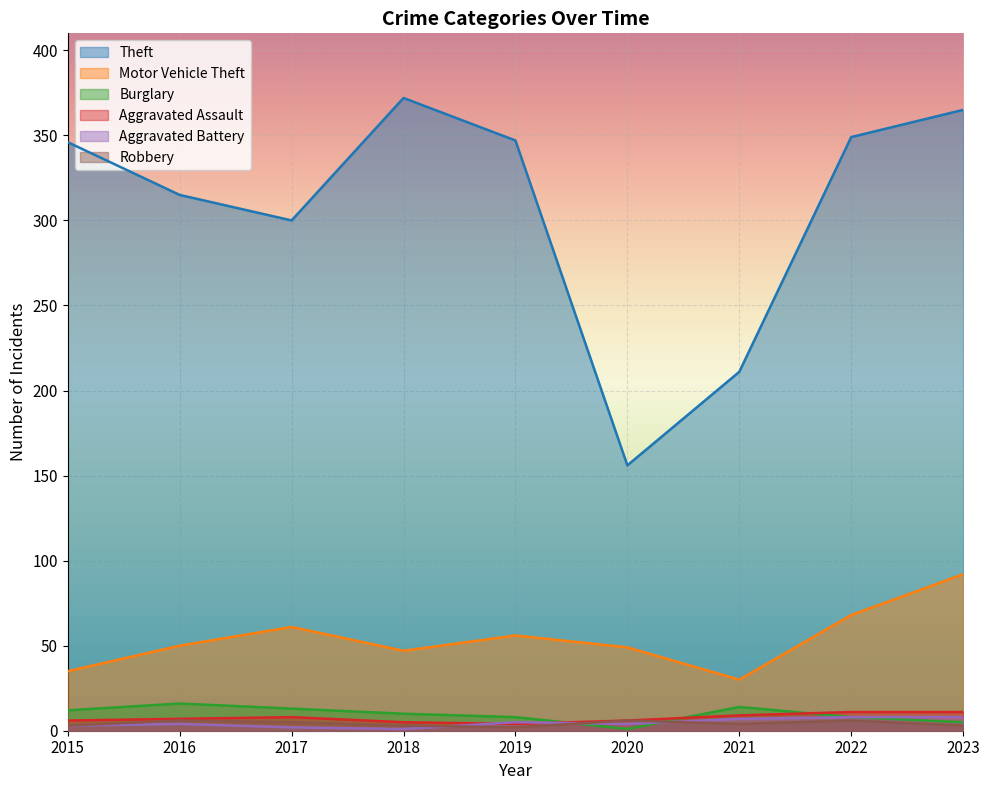

Reading left to right, transcribe all the data shown in this chart.

Theft: 346	315	300	372	347	156	211	349	365
Motor Vehicle Theft: 35	50	61	47	56	49	30	68	92
Burglary: 12	16	13	10	8	1	14	8	5
Aggravated Assault: 6	7	8	5	4	6	9	11	11
Aggravated Battery: 3	4	2	1	5	4	7	8	8
Robbery: 3	6	5	3	2	6	4	6	3